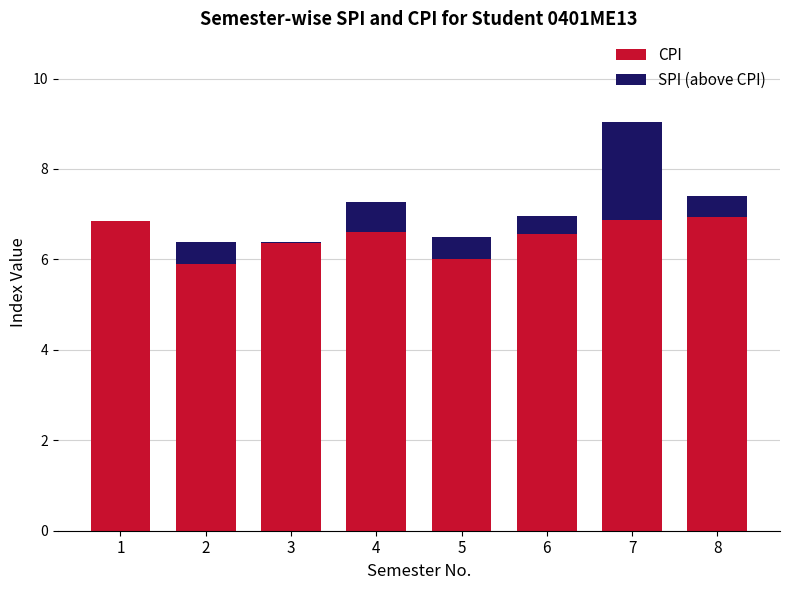

How many bars are there in total?

16